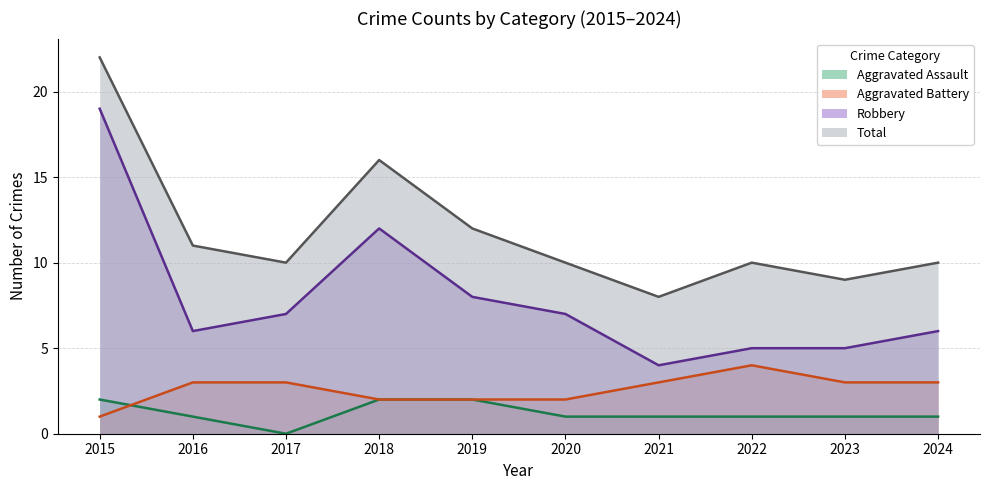

In Aggravated Battery, how many points are higher than both neighbors (excluding endpoints)?

1